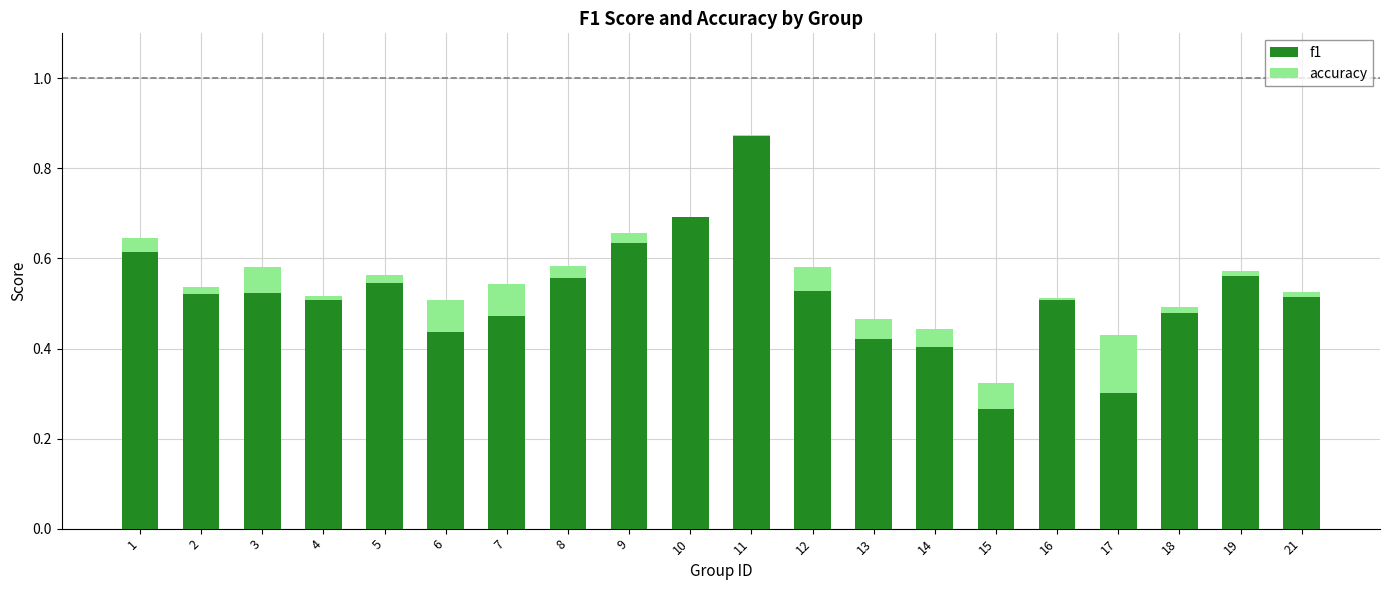

Is it true that f1 equals 0.5 at 12?

True